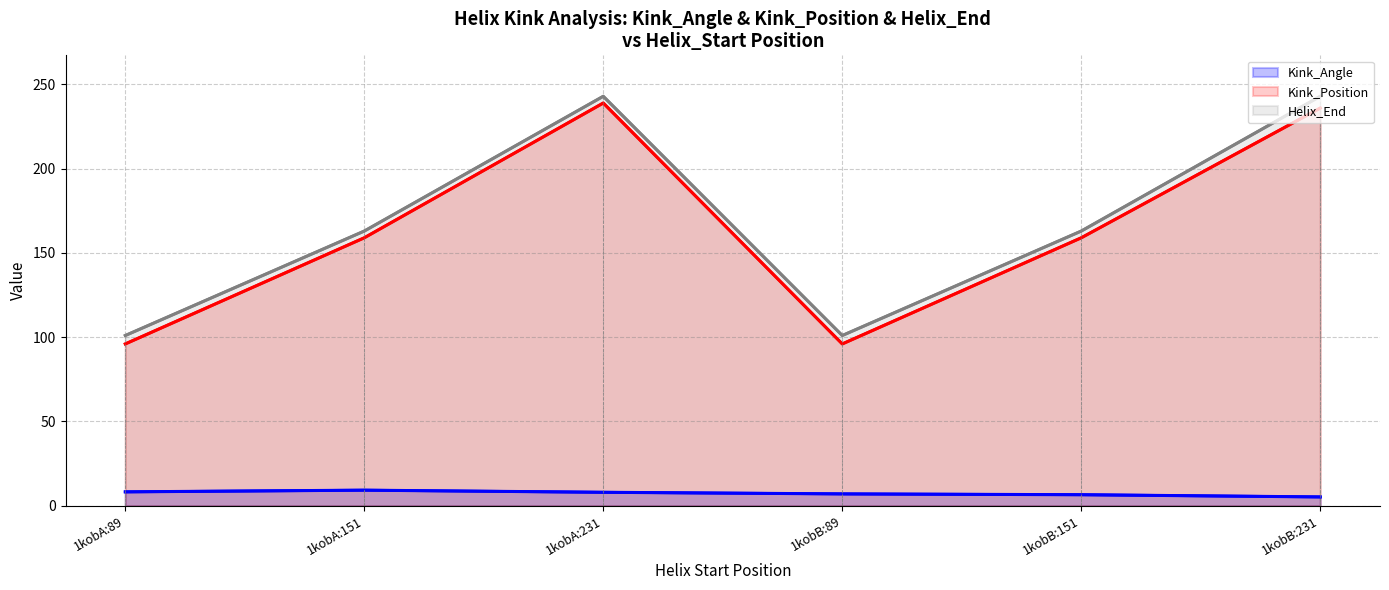

At how many categories does at least one series exceed 140?

4